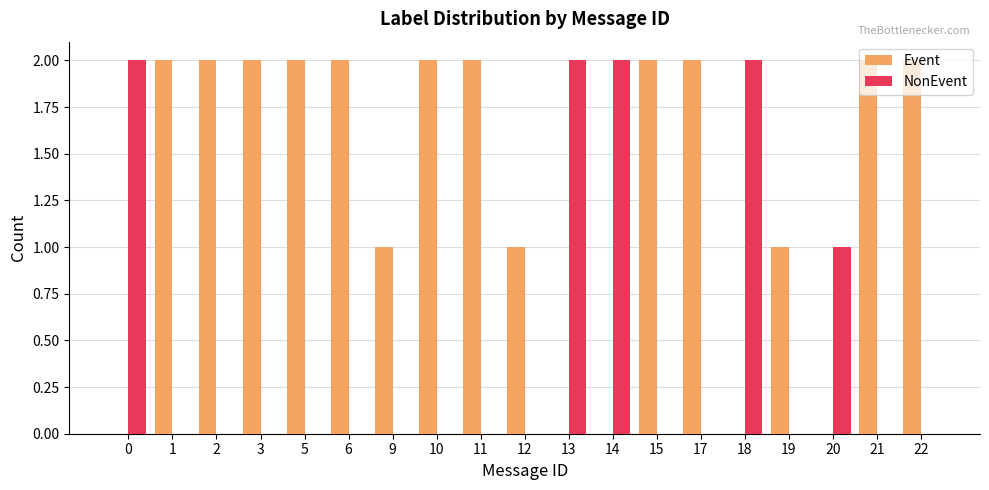

What is the spread (max minus min) of values at 22?

2